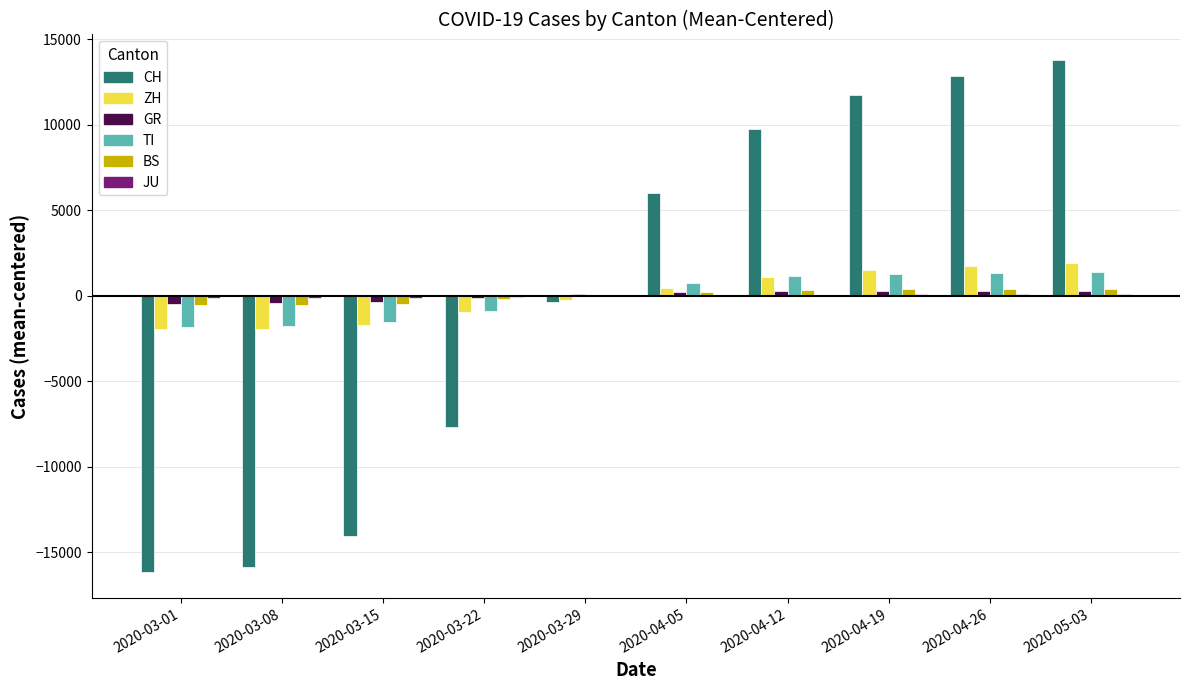

How many data points does each series have?

10